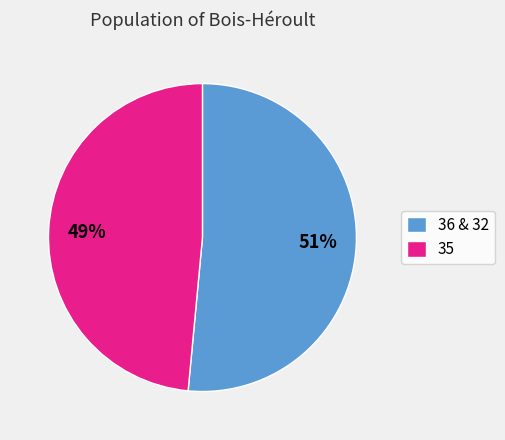

Which category accounts for the majority?

36 & 32